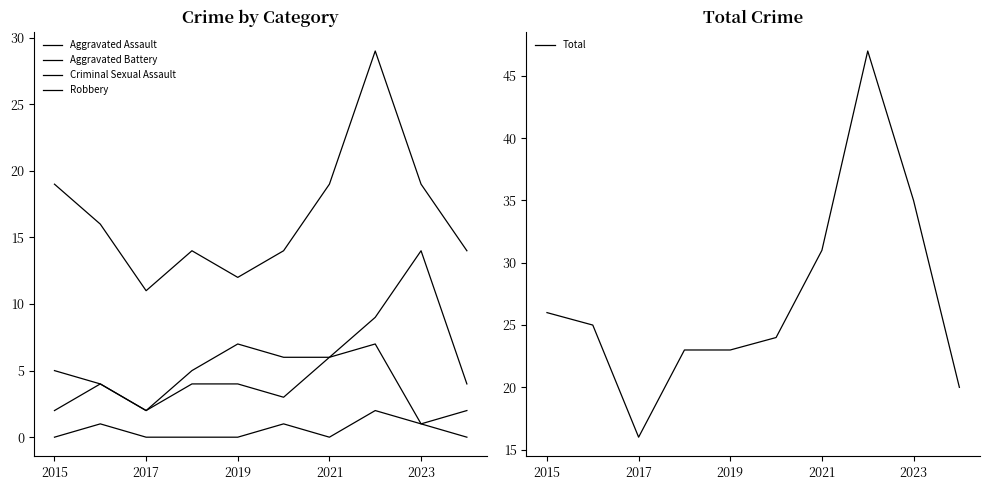

Which category has the lowest value in the Total series?

2017